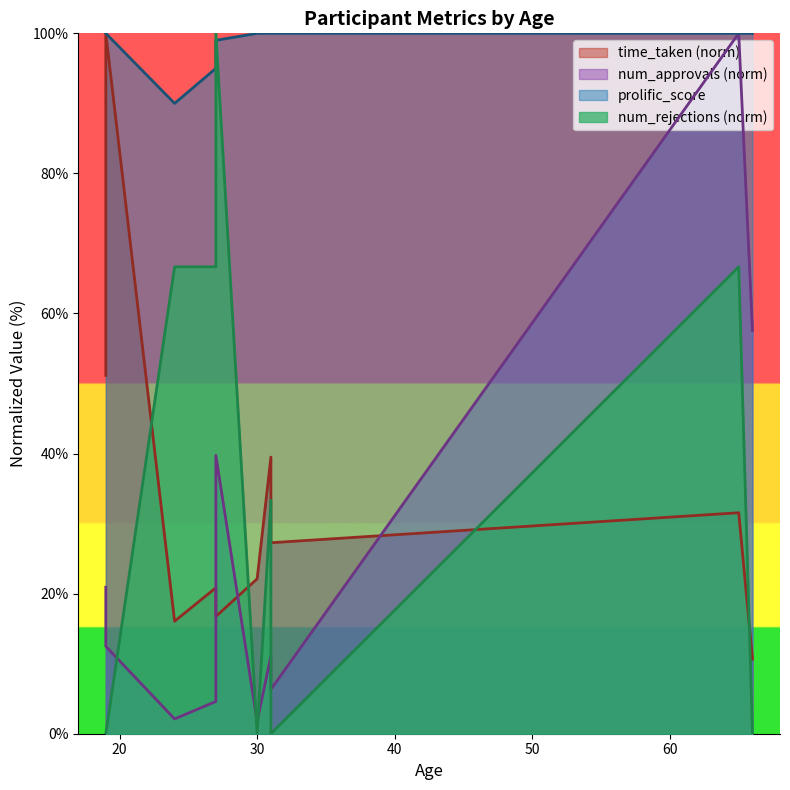

Where is time_taken nearest to the value 55?

19